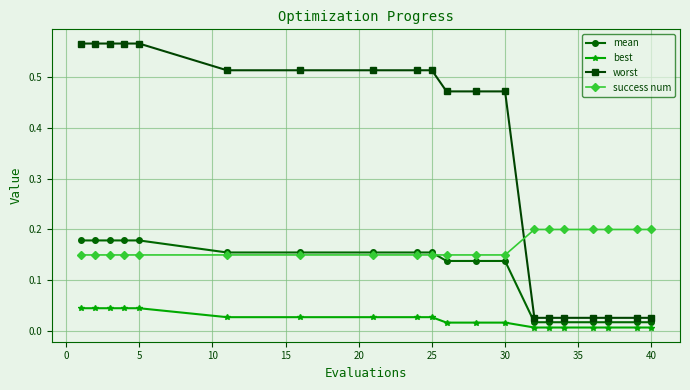

At how many categories does at least one series exceed 0?

20